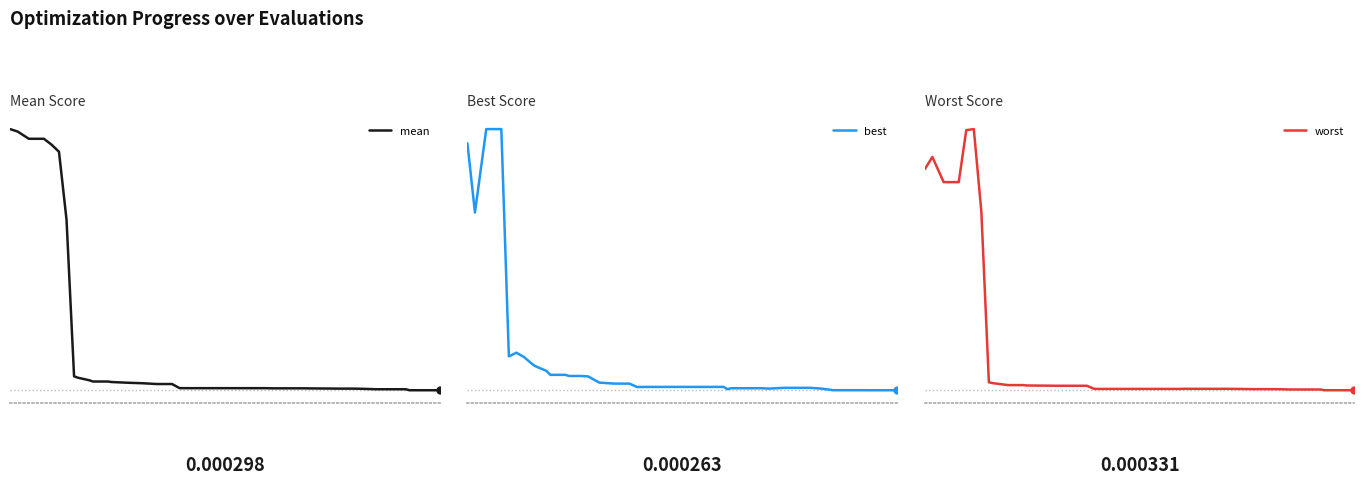

True or false: best and mean cross at least once.

False